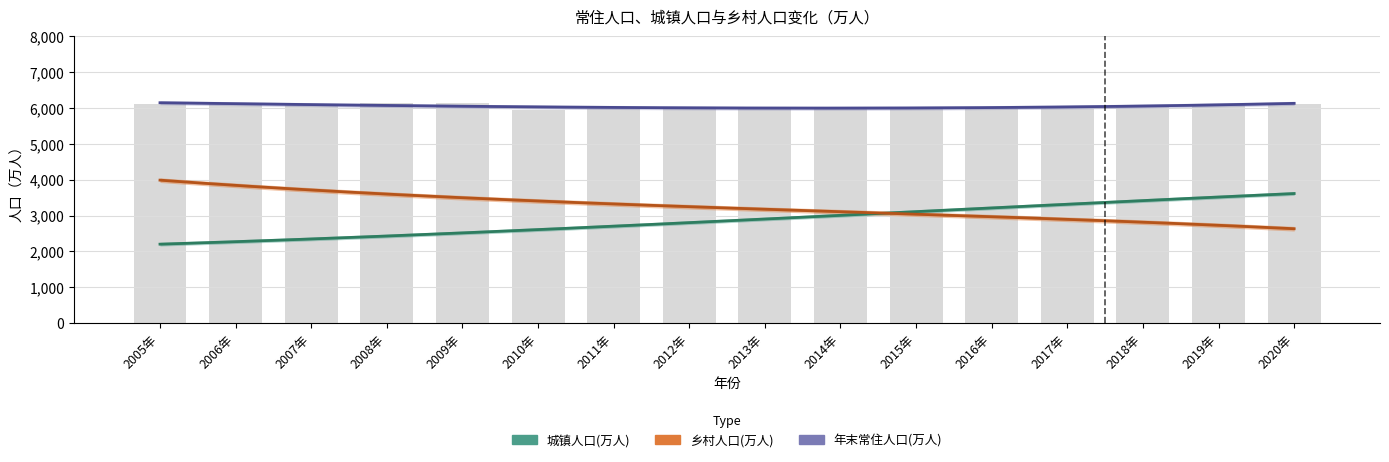

Read the 年末常住人口(万人) value at 2010年, to the nearest 50.

5950